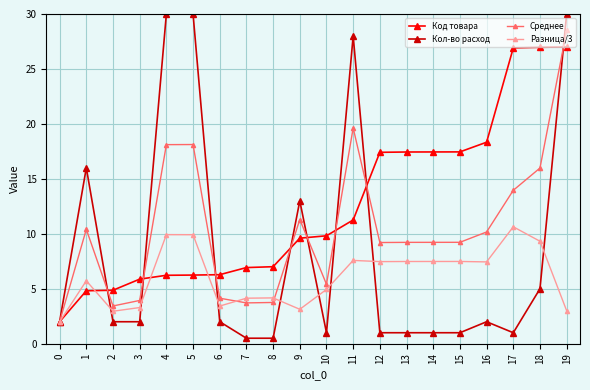

What is the total value across all series at 14?

35.2